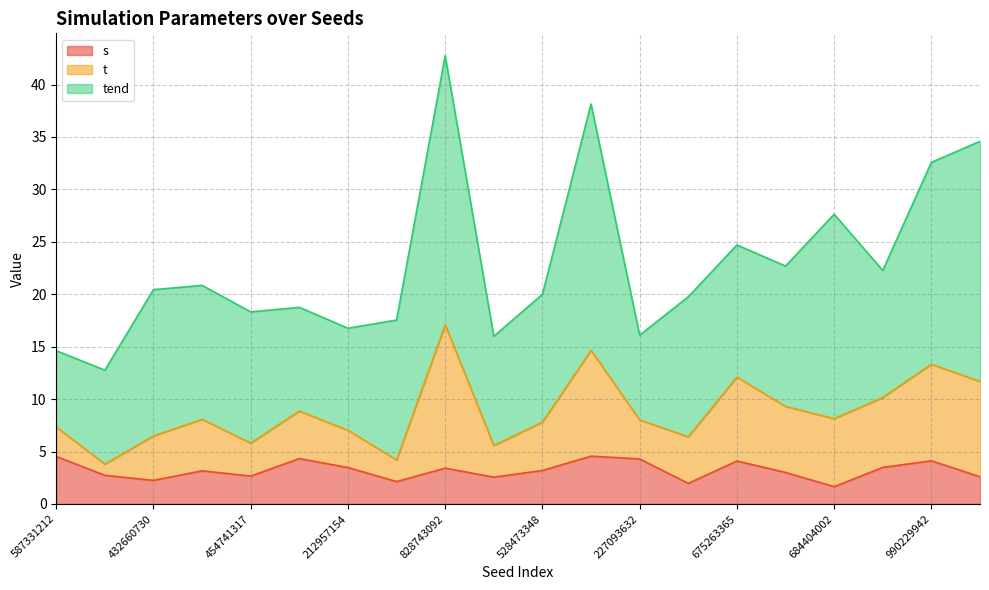

How many values in the s series exceed 3?

12